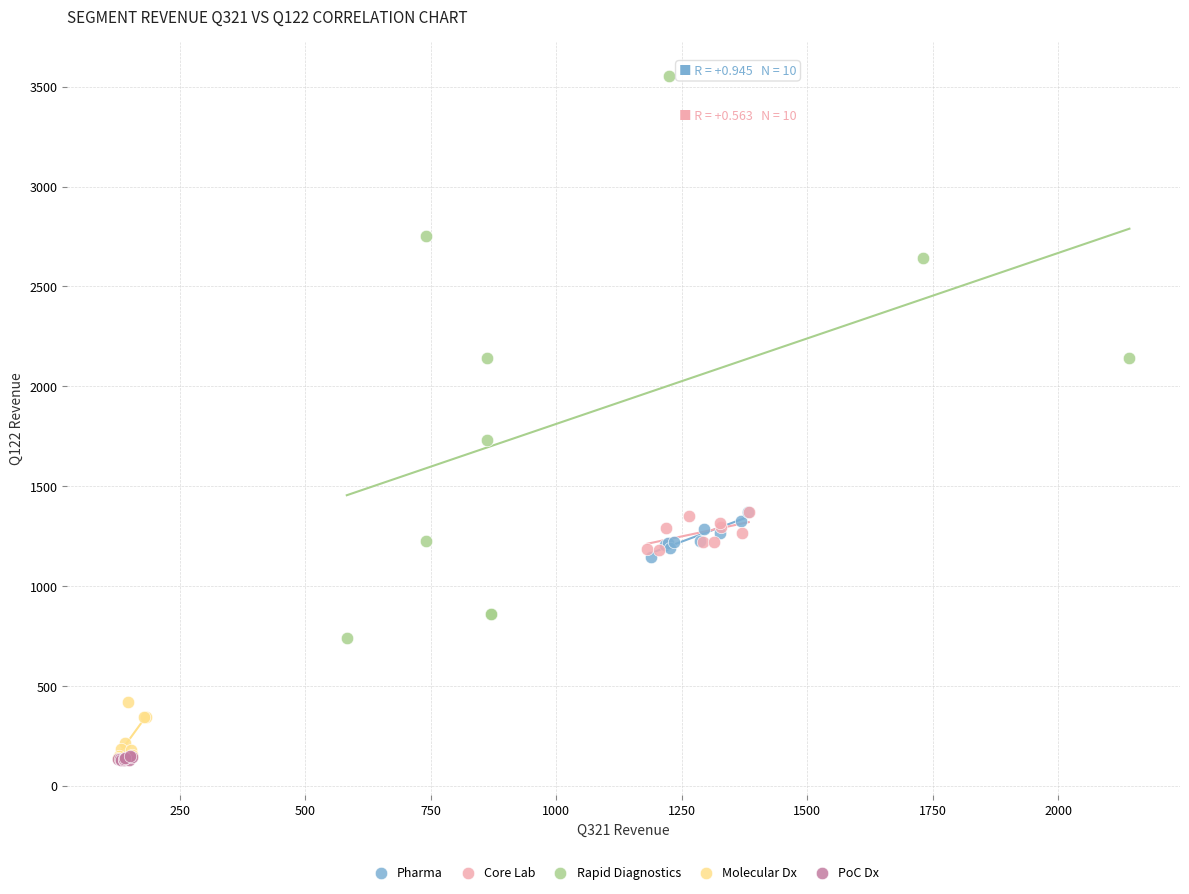

Which series has the largest Y range (max minus min)?

Rapid Diagnostics